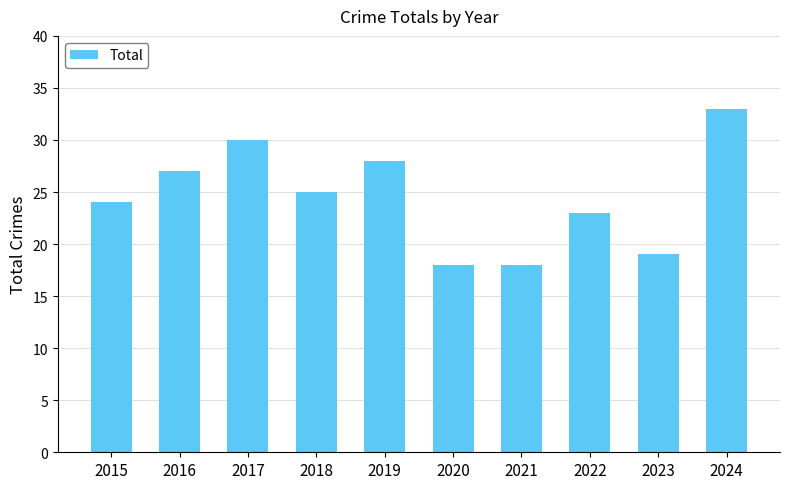

What is the minimum value shown in the chart?

18